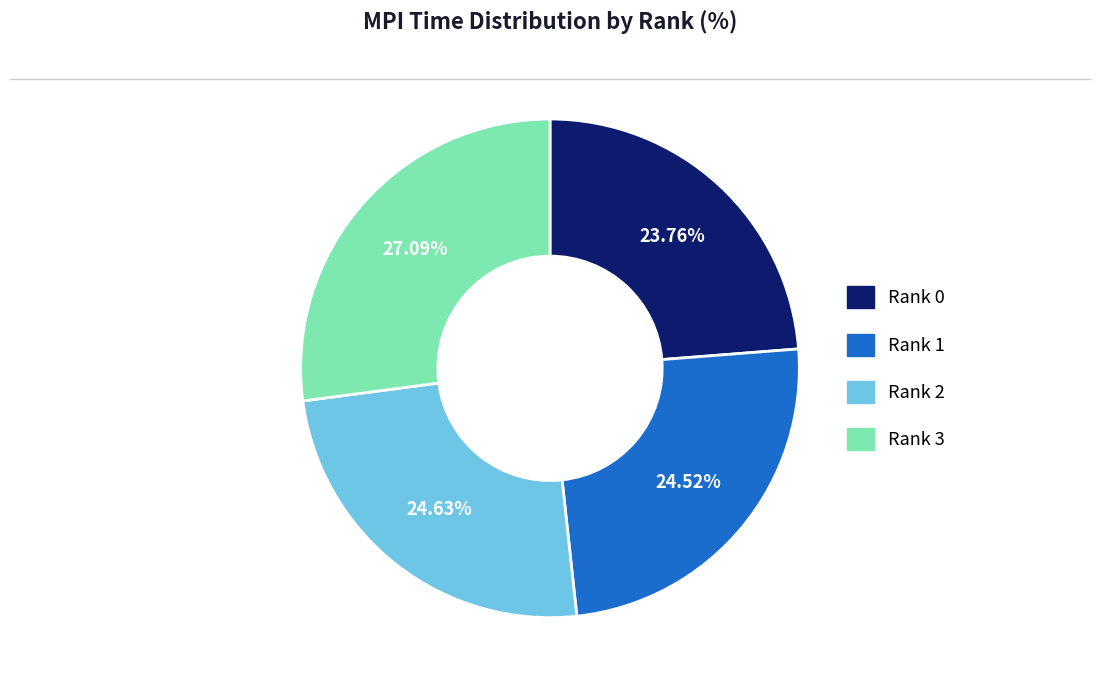

True or false: Rank 0 accounts for 24% of the total.

True